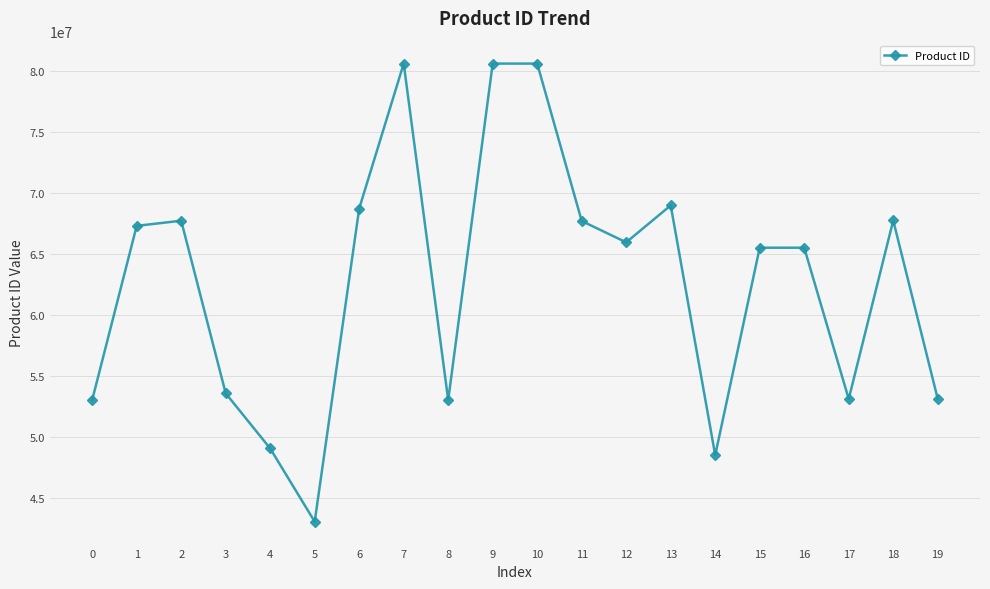

What is the difference between the maximum and minimum values?

37574400